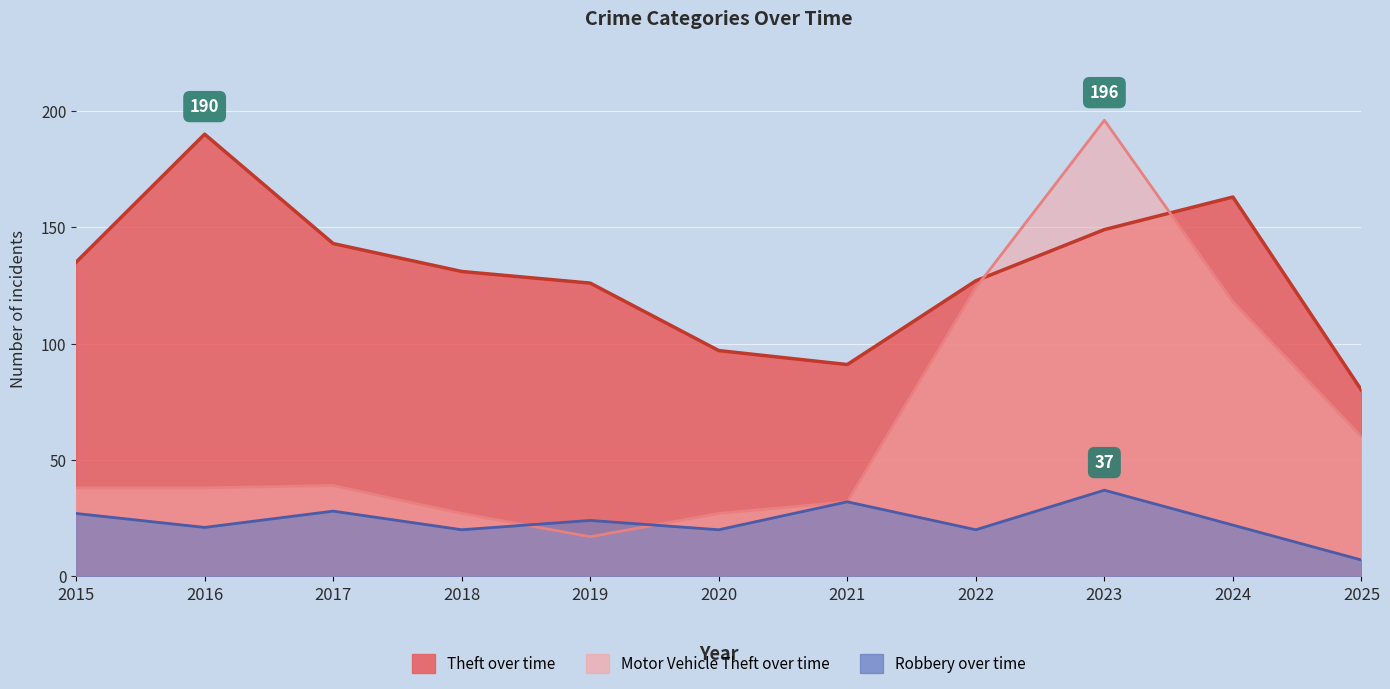

Which series has the widest spread of values?

Motor Vehicle Theft